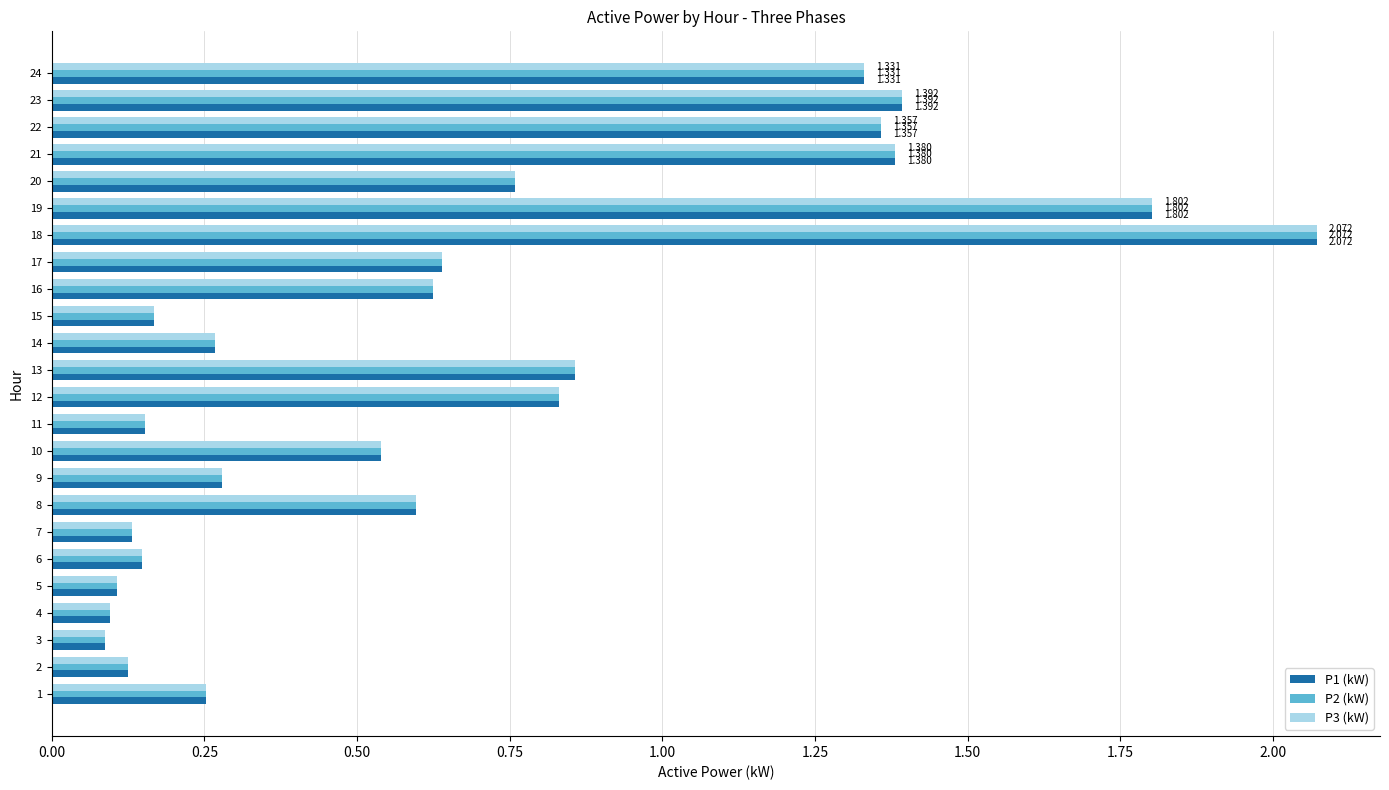

Is the value of P3 (kW) at 18 greater than the value of P1 (kW) at 16?

Yes